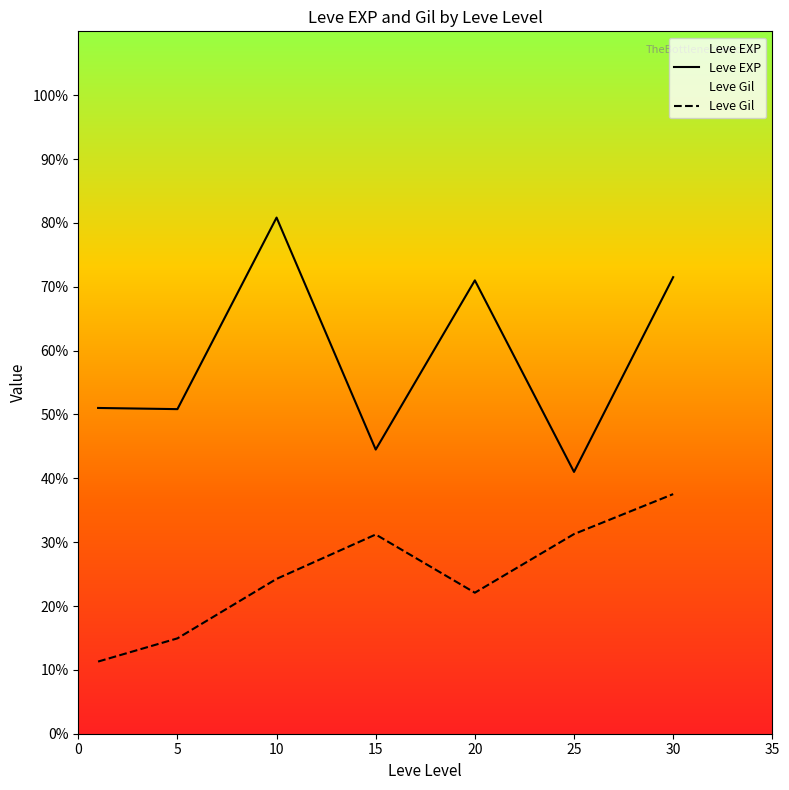

What is the difference between the Leve Gil values at 20 and 30?

154.4